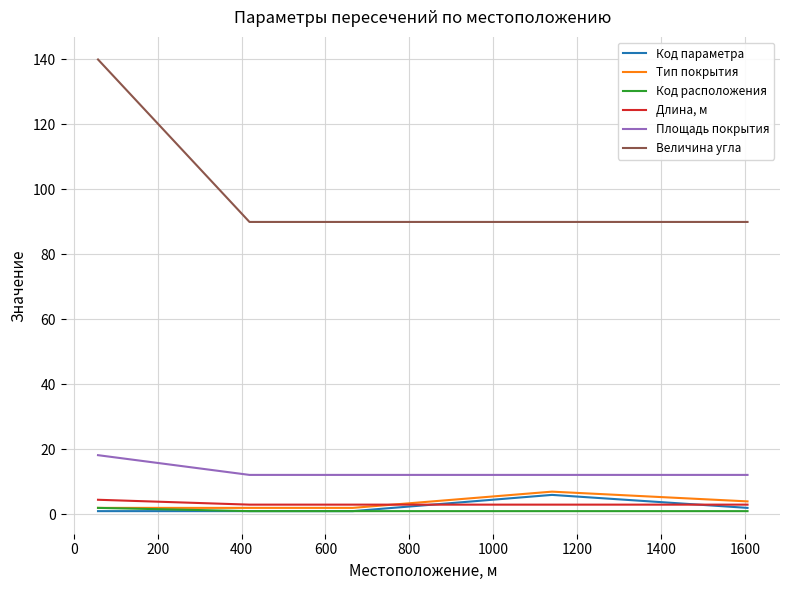

List the series in order of their peak value, highest first.

Величина угла, Площадь покрытия, Тип покрытия, Код параметра, Длина, м, Код расположения